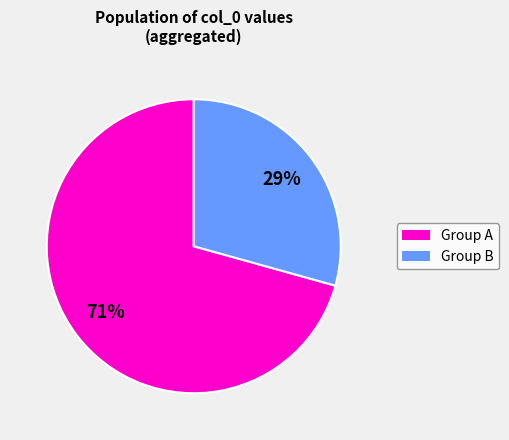

To the nearest percent, what is the average slice percentage?

50%